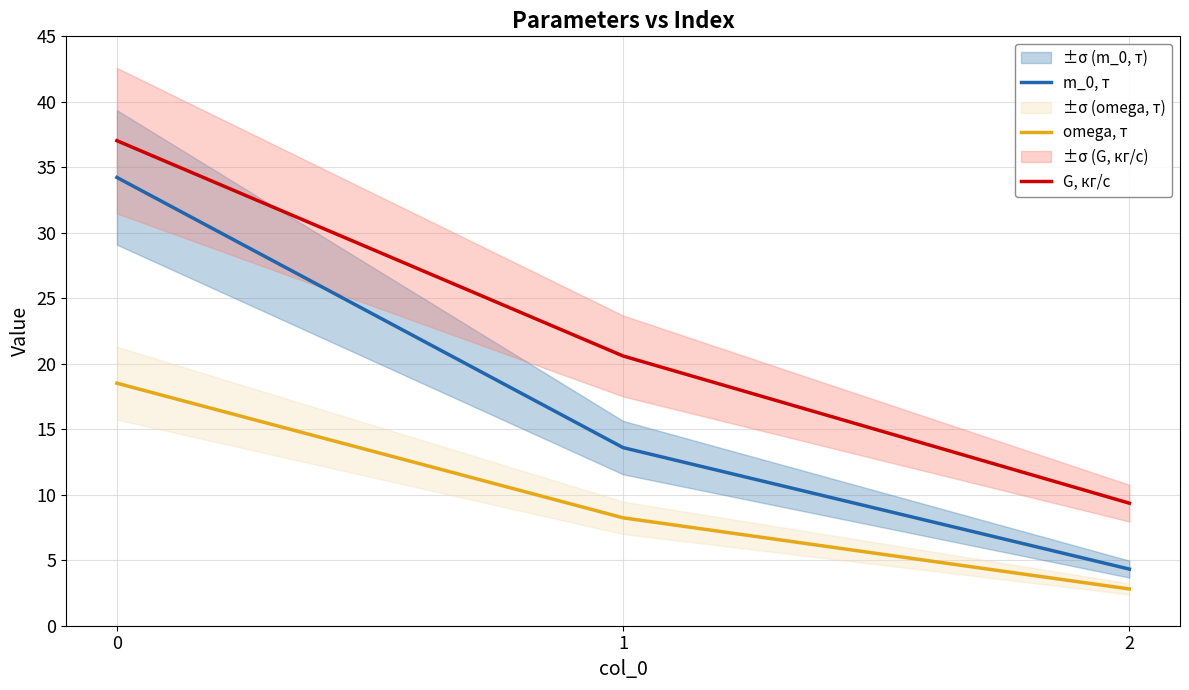

At 0, list the series in order from smallest to largest.

omega, т, m_0, т, G, кг/с